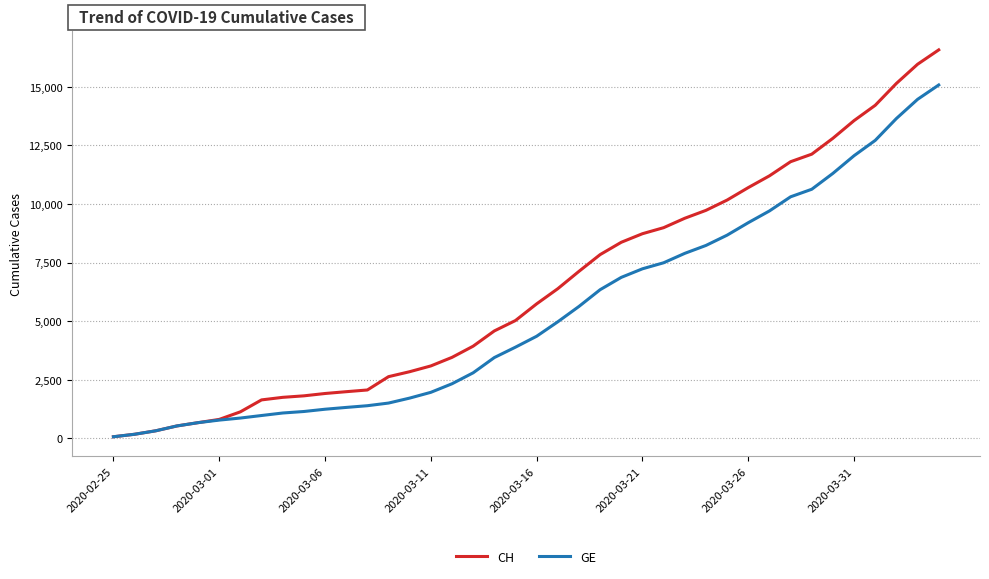

What is the greatest value displayed?

16574